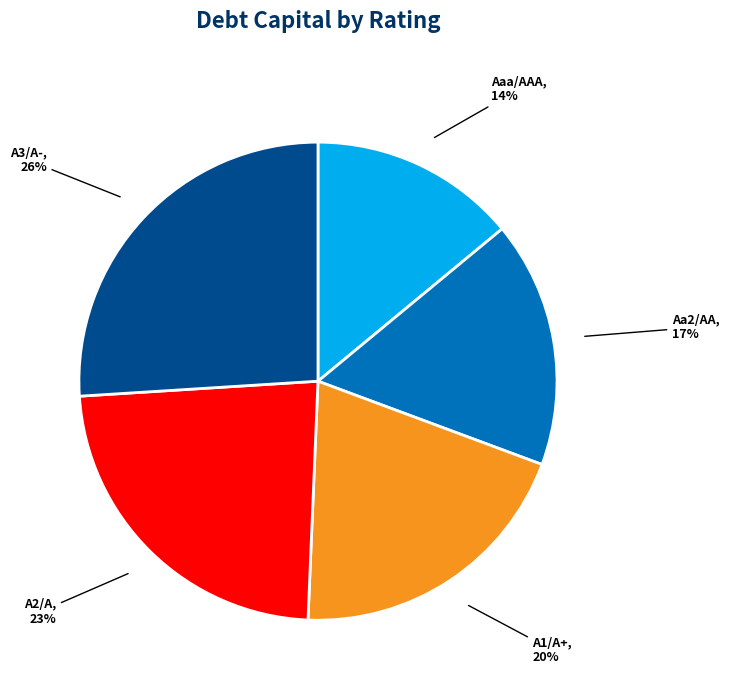

What percentage is the A3/A- slice, to the nearest percent?

26%